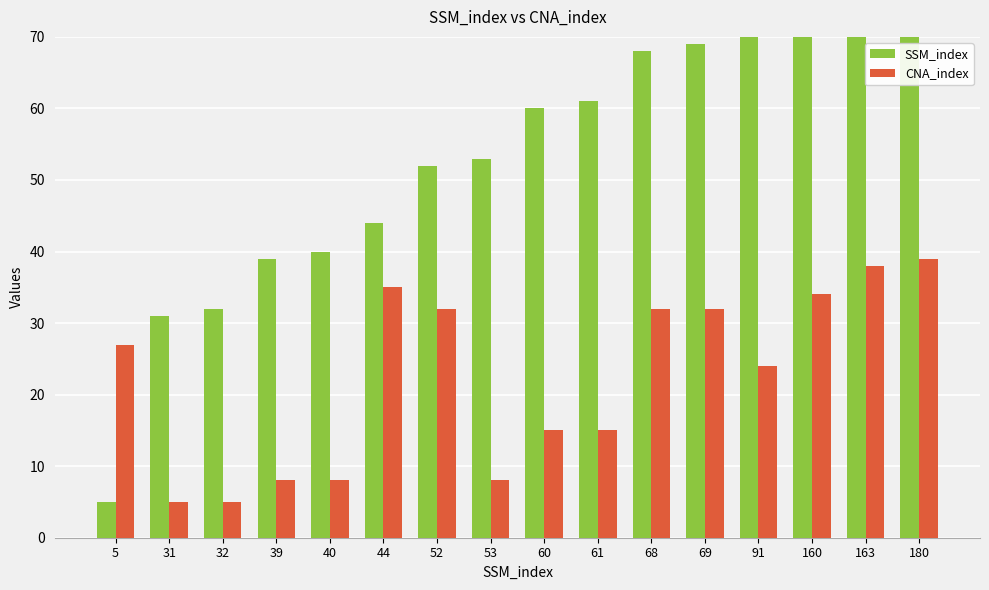

Is it true that SSM_index equals 40 at 40?

True